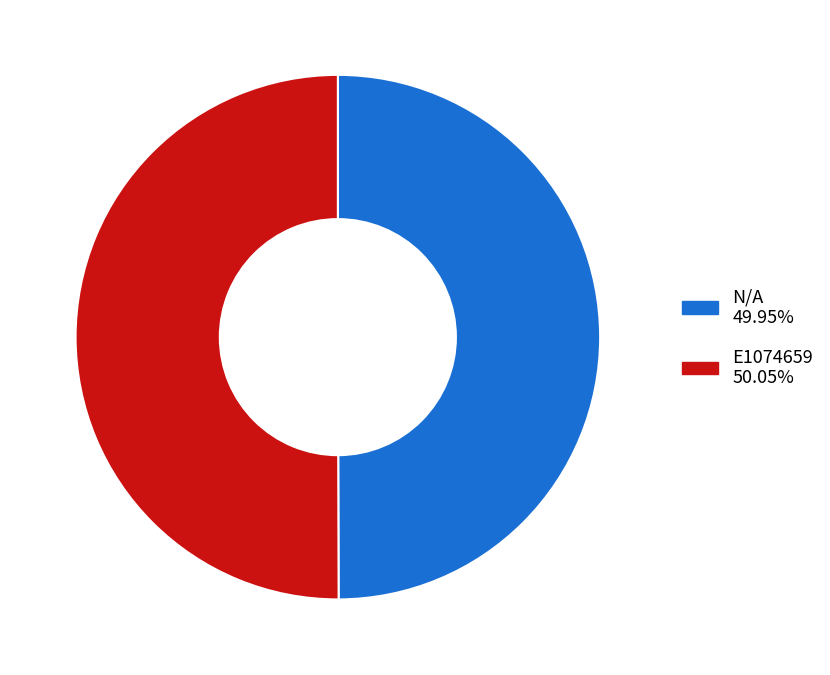

Is the sum of E1074659 50.05% and N/A 49.95% greater than half?

Yes